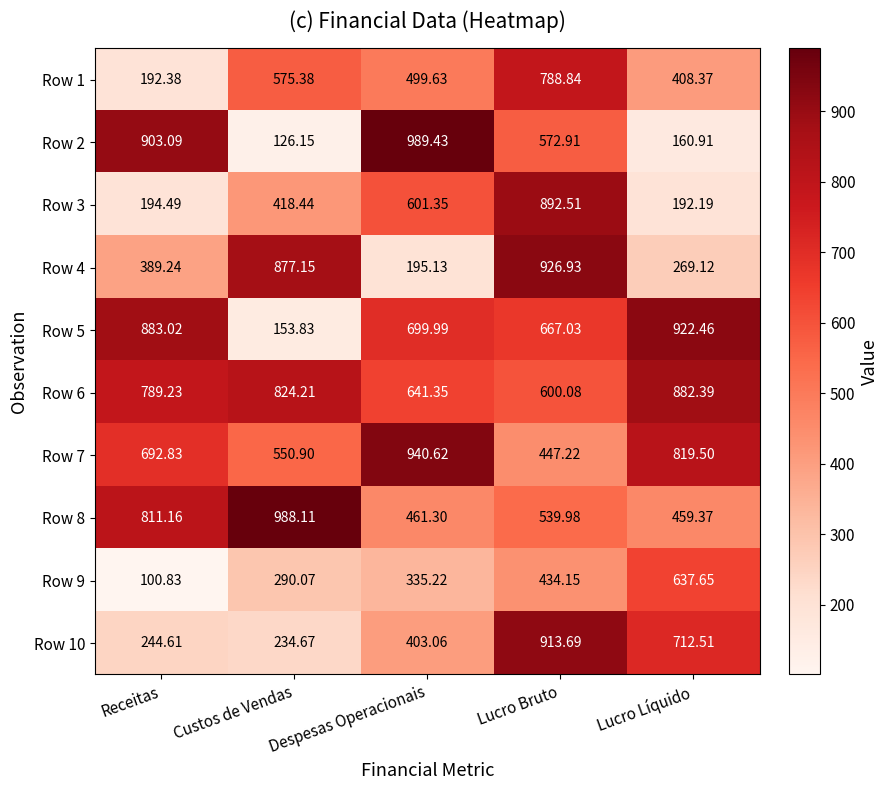

Which category has the highest value across all series?

Despesas Operacionais